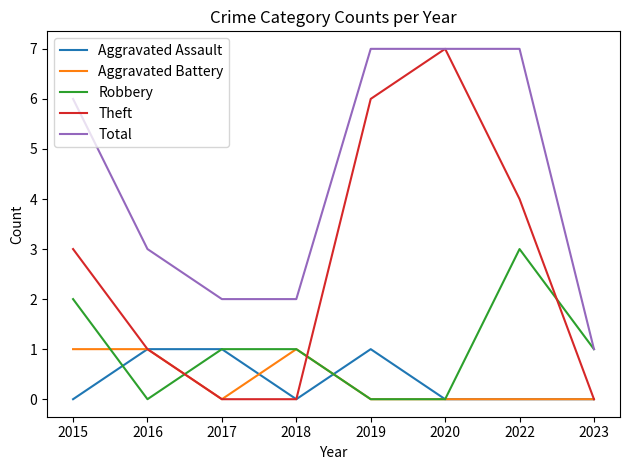

True or false: Aggravated Assault has a value of 0 at 2023.

True